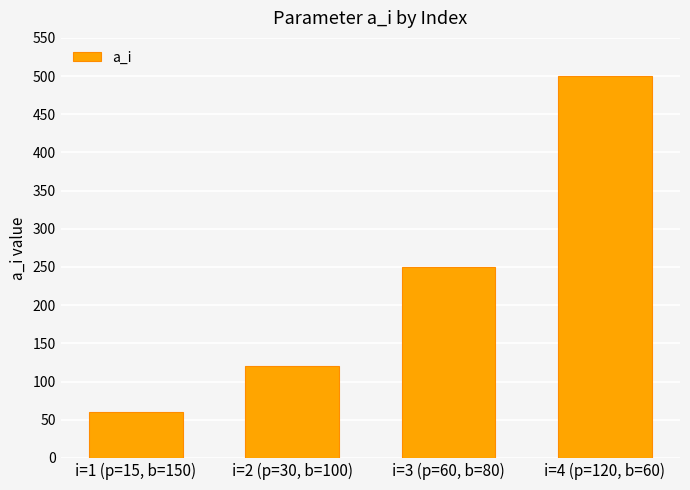

Which has a higher value, i=2 (p=30, b=100) or i=4 (p=120, b=60)?

i=4 (p=120, b=60)